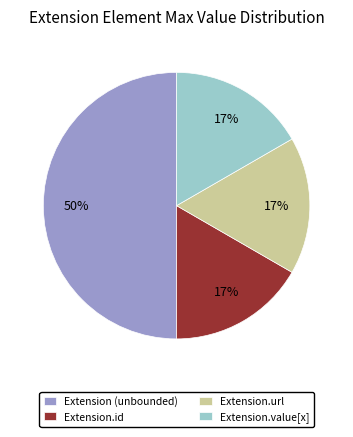

Is Extension.url the majority of the pie?

No